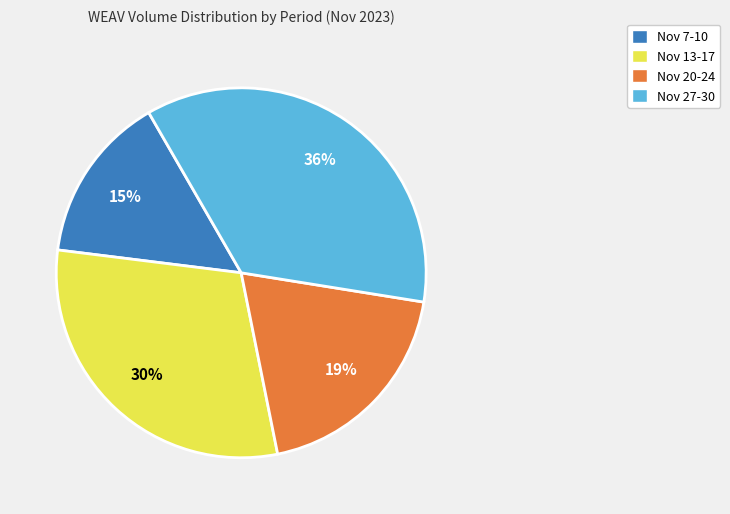

Is there a majority slice in this chart?

No